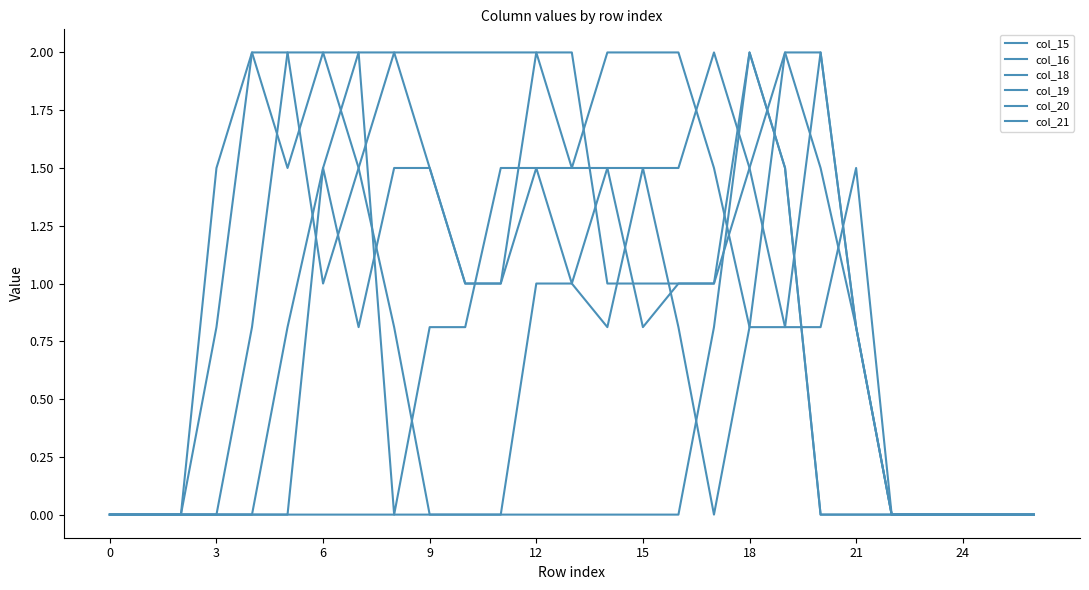

Reading left to right, list all the values displayed in this chart.

col_15: 0.0	0.0	0.0	1.5	2.0	1.5	2.0	2.0	0.0	0.8	0.8	1.5	1.5	1.5	1.5	0.8	1.0	1.0	1.5	2.0	1.5	0.8	0.0	0.0	0.0	0.0	0.0
col_16: 0.0	0.0	0.0	0.8	2.0	2.0	1.0	1.5	2.0	2.0	2.0	2.0	2.0	2.0	1.0	1.0	1.0	1.0	2.0	1.5	0.0	0.0	0.0	0.0	0.0	0.0	0.0
col_18: 0.0	0.0	0.0	0.0	0.8	2.0	2.0	1.5	0.8	0.0	0.0	0.0	1.0	1.0	0.8	1.5	0.8	0.0	0.8	2.0	2.0	0.8	0.0	0.0	0.0	0.0	0.0
col_19: 0.0	0.0	0.0	0.0	0.0	0.8	1.5	2.0	2.0	1.5	1.0	1.0	2.0	1.5	2.0	2.0	2.0	1.5	0.8	0.8	2.0	0.8	0.0	0.0	0.0	0.0	0.0
col_20: 0.0	0.0	0.0	0.0	0.0	0.0	1.5	0.8	1.5	1.5	1.0	1.0	1.5	1.0	1.5	1.5	1.5	2.0	1.5	0.8	0.8	1.5	0.0	0.0	0.0	0.0	0.0
col_21: 0.0	0.0	0.0	0.0	0.0	0.0	0.0	0.0	0.0	0.0	0.0	0.0	0.0	0.0	0.0	0.0	0.0	0.8	2.0	1.5	0.0	0.0	0.0	0.0	0.0	0.0	0.0